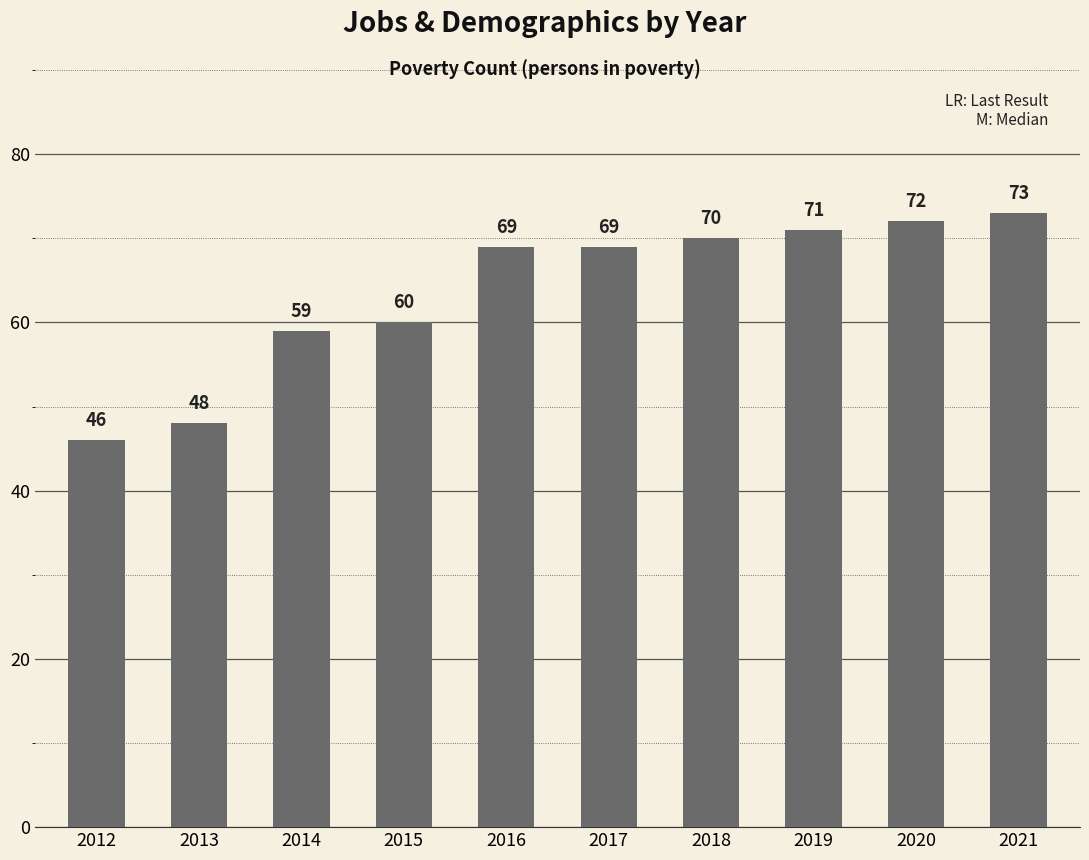

What value does the data have at 2013?

48